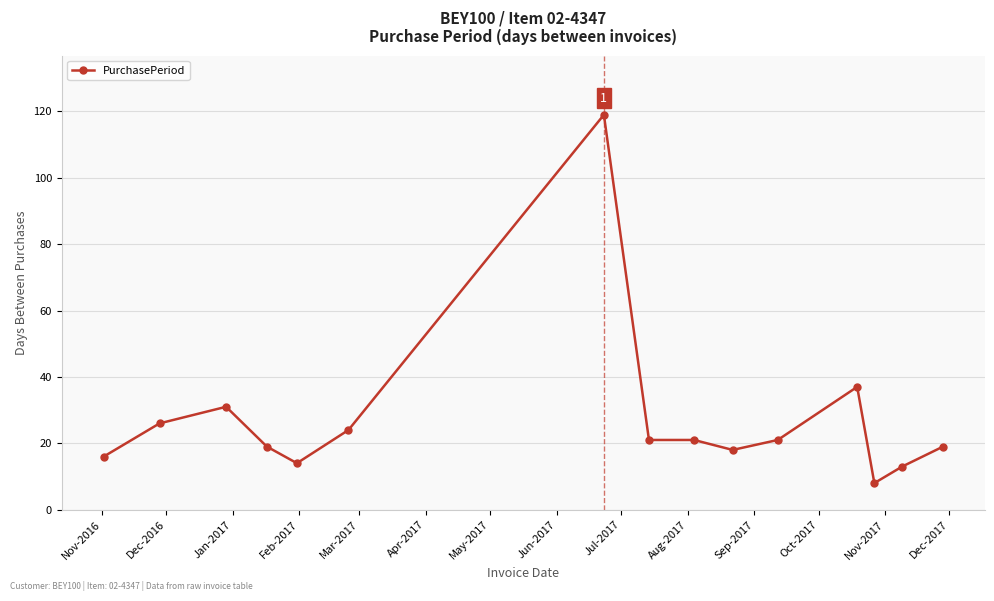

What is the minimum value shown in the chart?

8